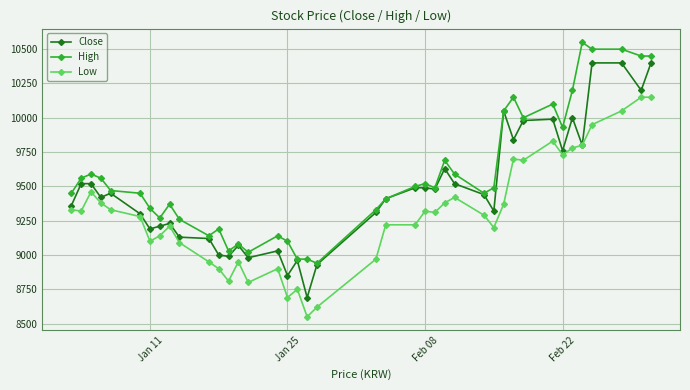

True or false: Low and High cross at least once.

False